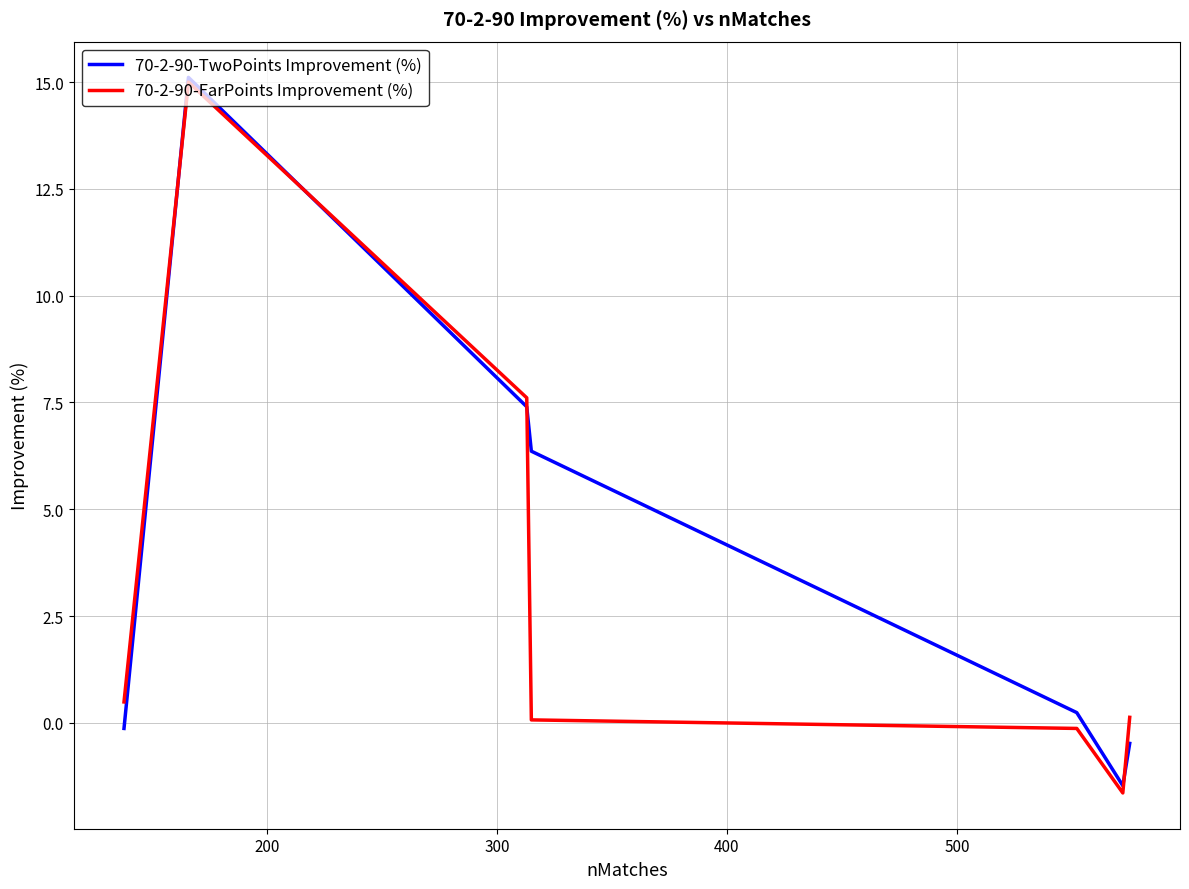

Which series has the widest spread of values?

70-2-90-FarPoints Improvement (%)